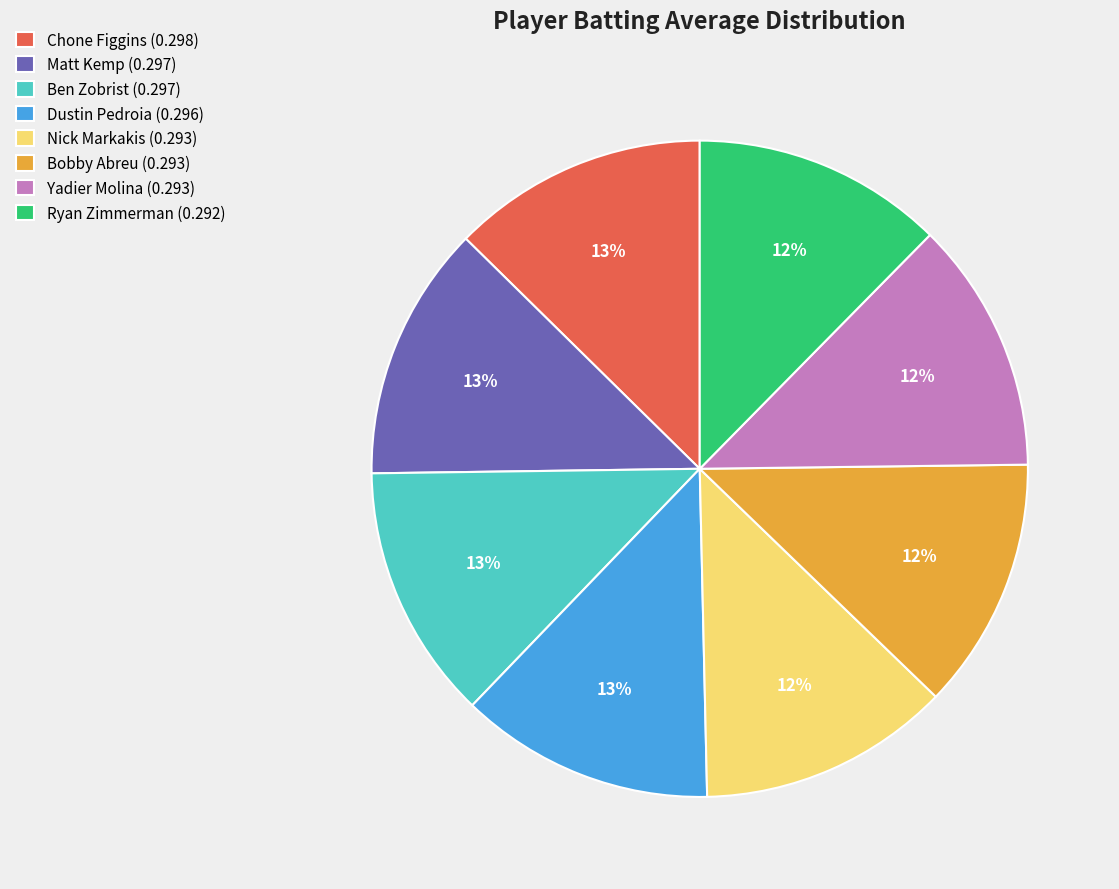

Does any single category account for the majority?

No